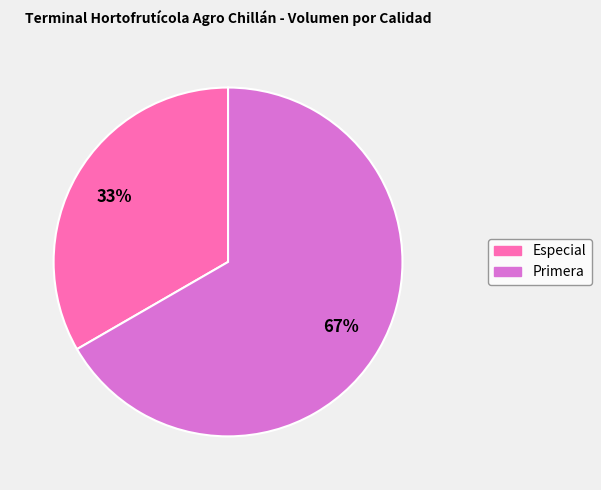

To the nearest percent, what portion does Primera represent?

67%